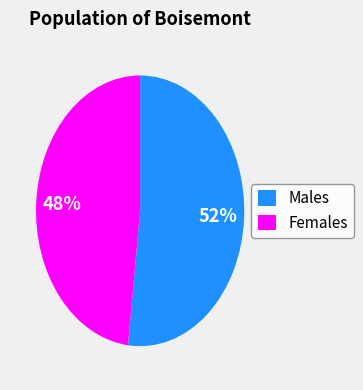

Count the number of slices in the pie.

2